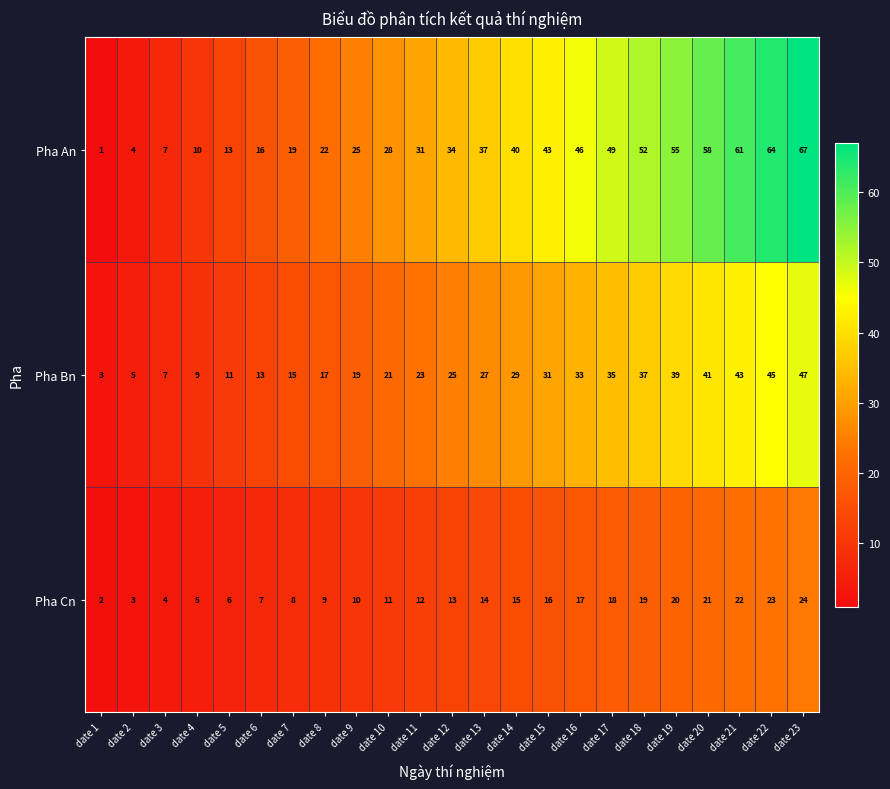

What is the minimum value shown in the chart?

1